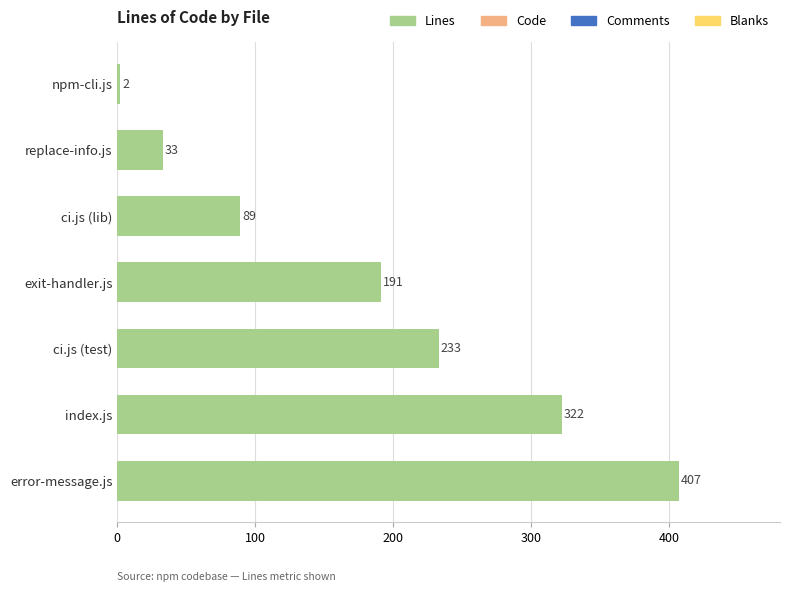

True or false: the data shows 154 at index.js.

False